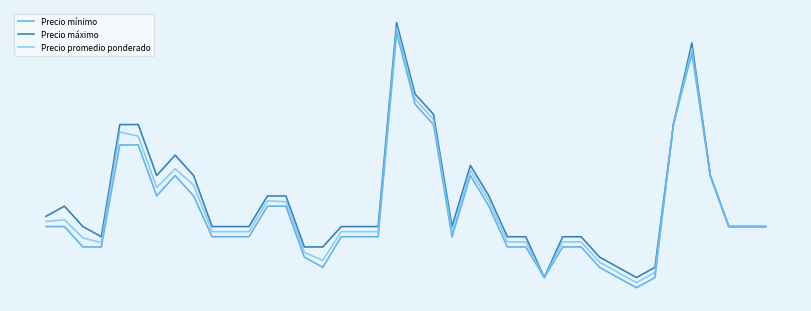

Is this an area chart (filled region under the line)?

No